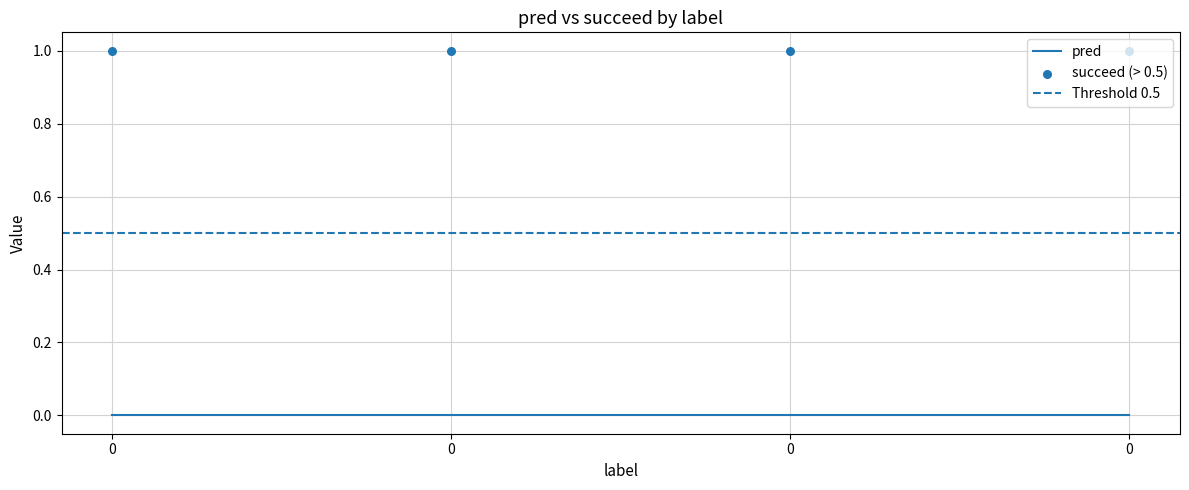

Which series reaches the minimum Y coordinate?

pred